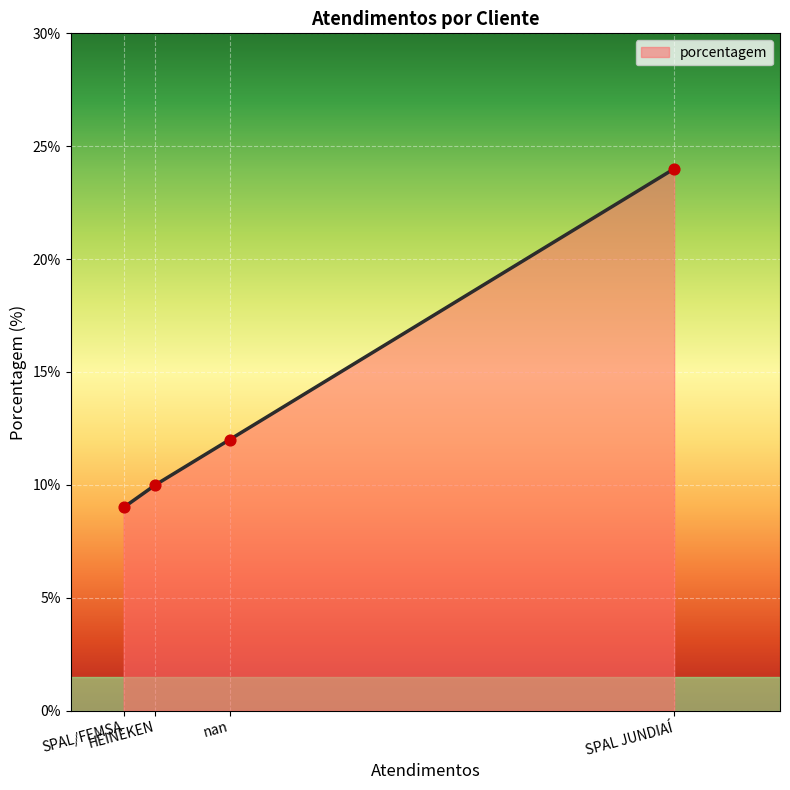

Approximately how many times larger is the value at SPAL JUNDIAÍ compared to HEINEKEN?

2.4